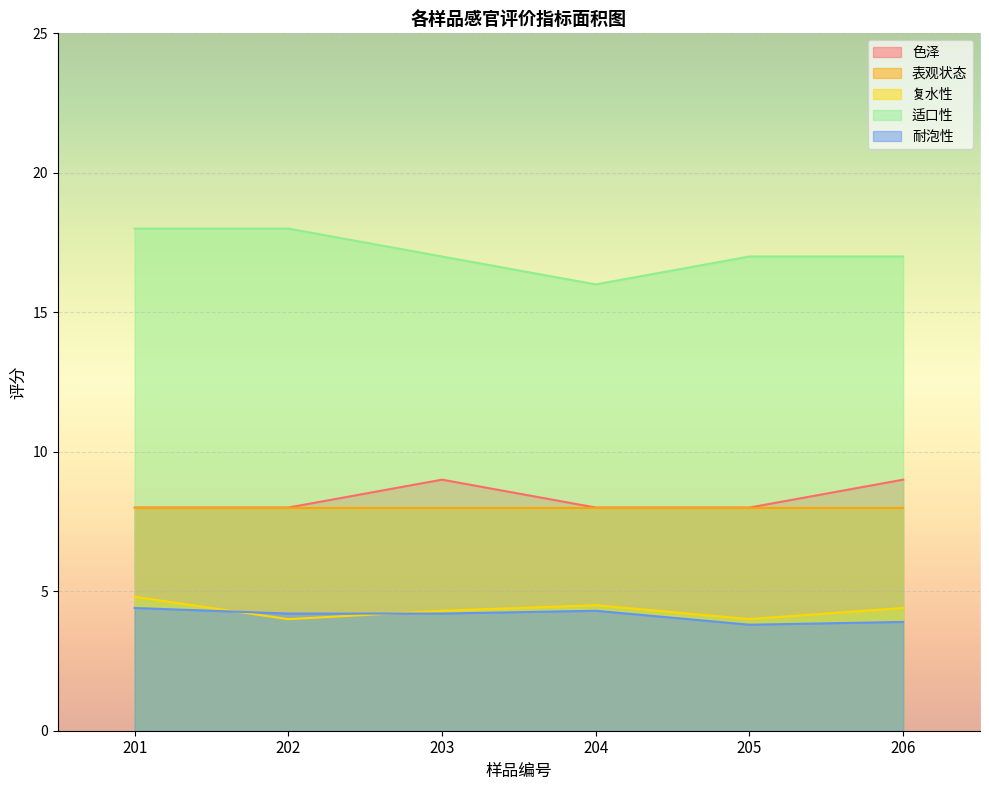

Does the chart display data point markers on the line(s)?

No